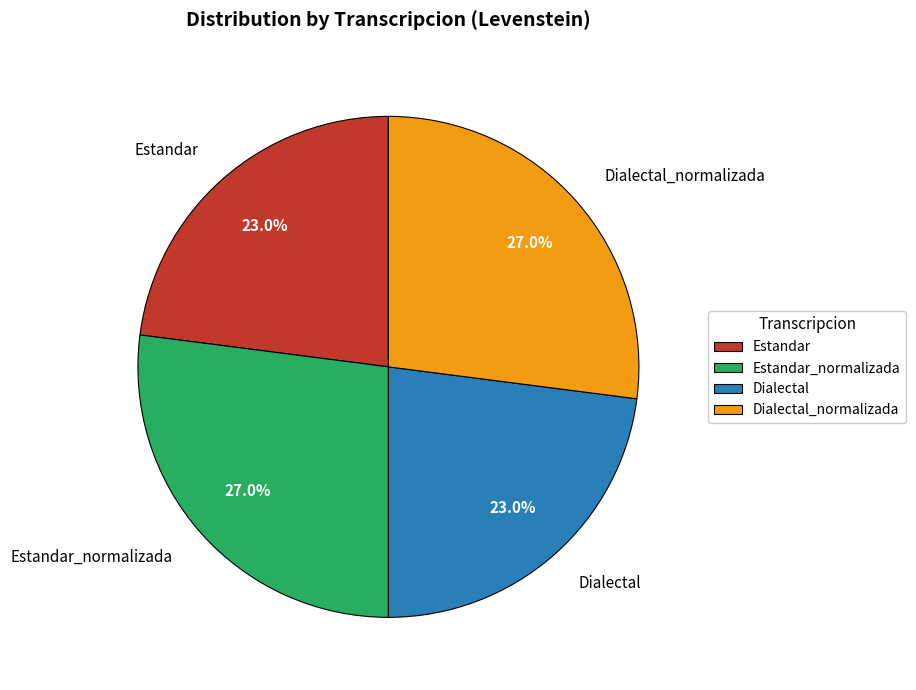

Does any single category account for the majority?

No